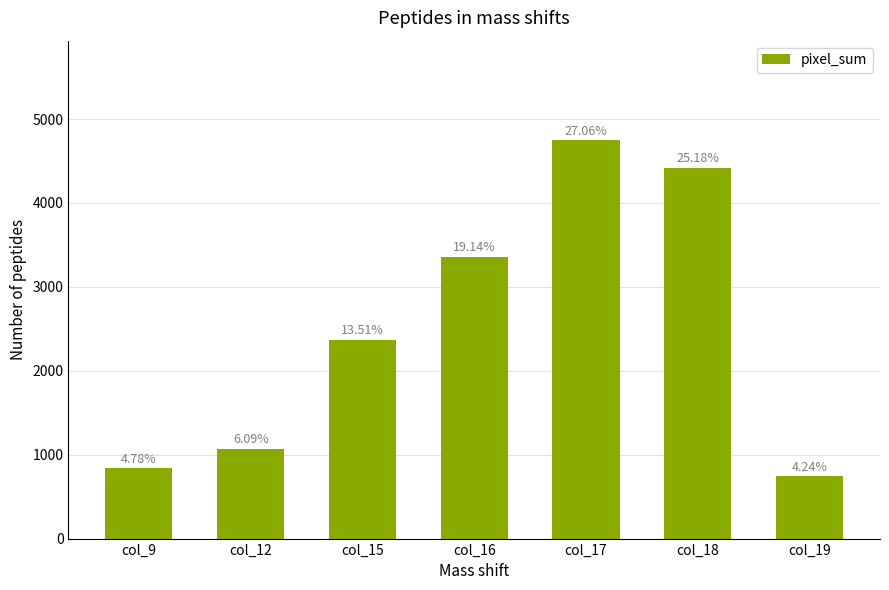

Reading left to right, transcribe all the data shown in this chart.

838	1069	2370	3358	4747	4417	744